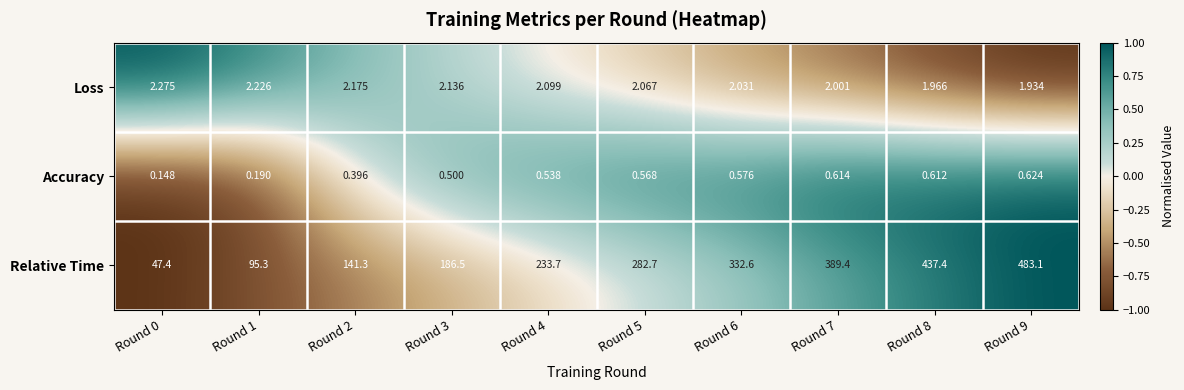

Between Round 5 and Round 7, which series saw the biggest shift?

Relative Time